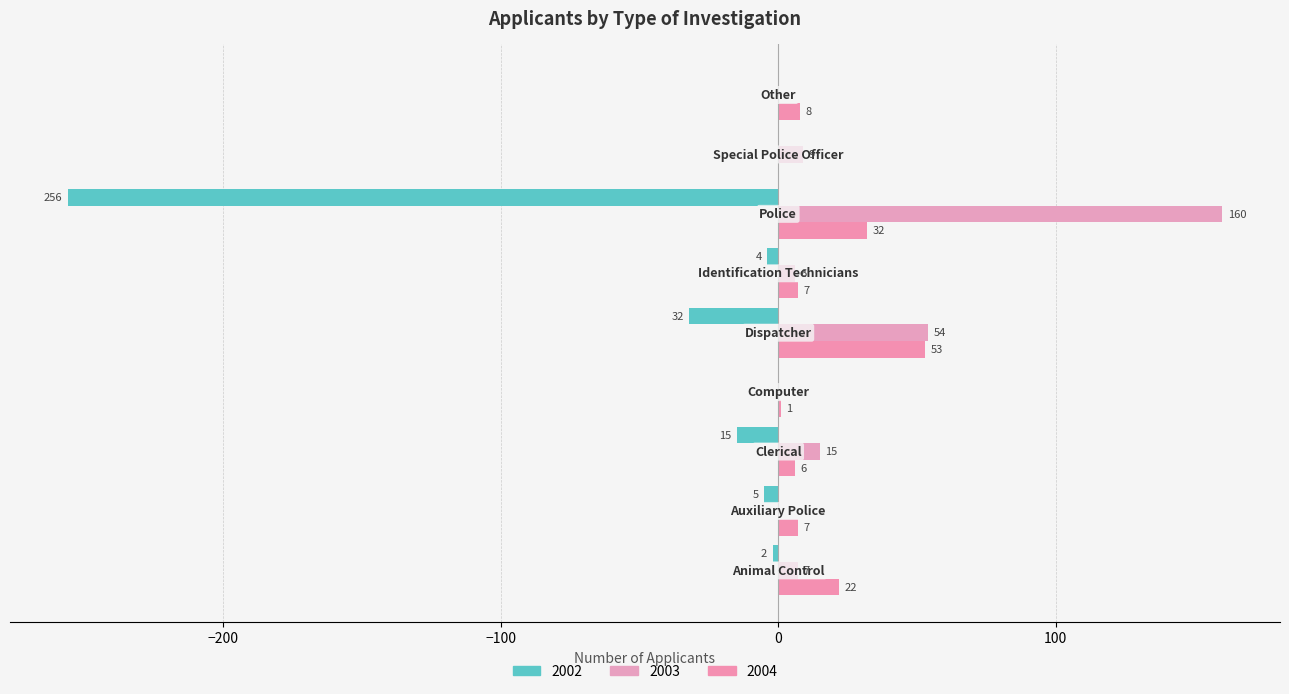

What is the difference between the maximum and second lowest values in the 2004 series?

52